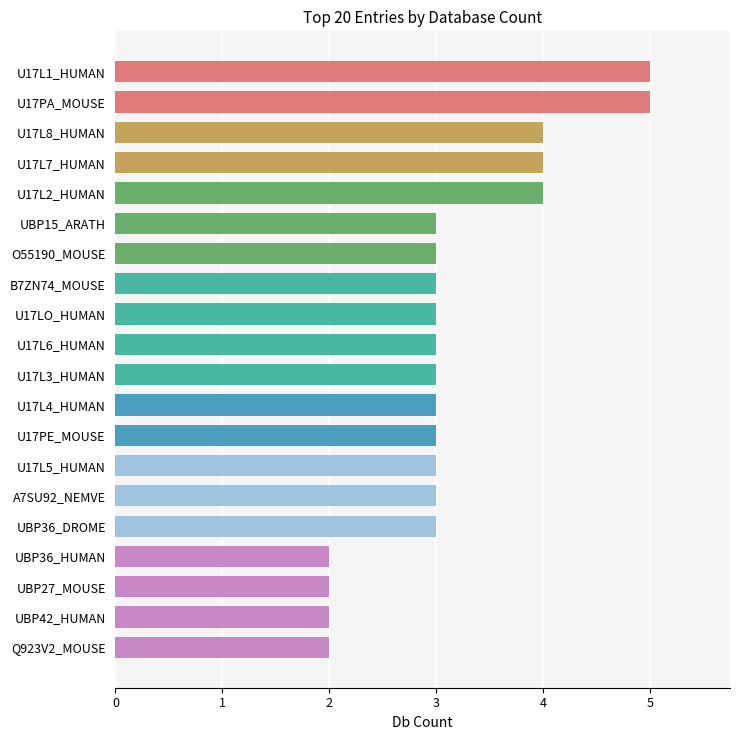

Count the number of categories in the chart.

20